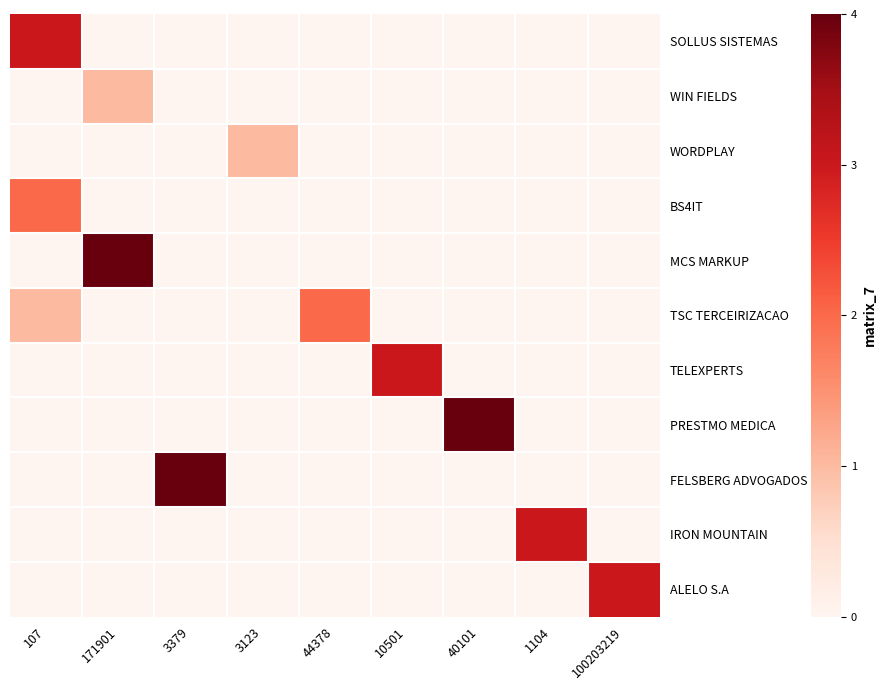

What is the total value across all series at 3379?

4